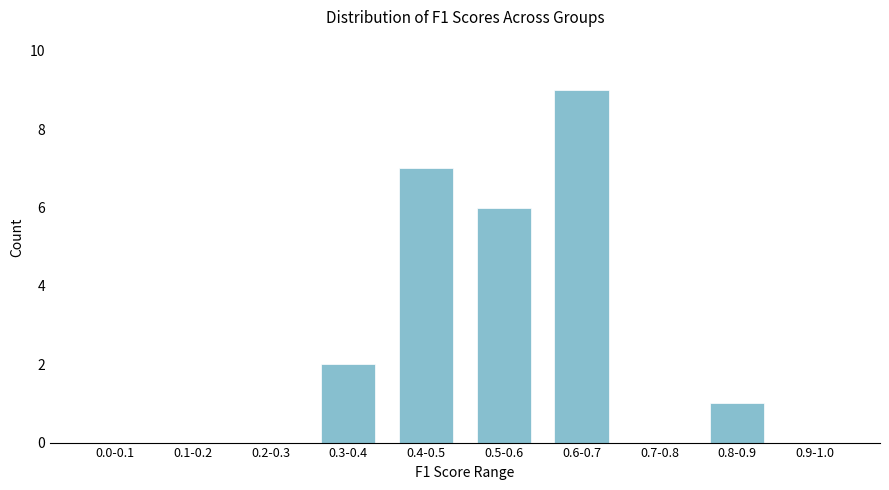

Reading left to right, list all the values displayed in this chart.

0.0-0.1=0	0.1-0.2=0	0.2-0.3=0	0.3-0.4=2	0.4-0.5=7	0.5-0.6=6	0.6-0.7=9	0.7-0.8=0	0.8-0.9=1	0.9-1.0=0